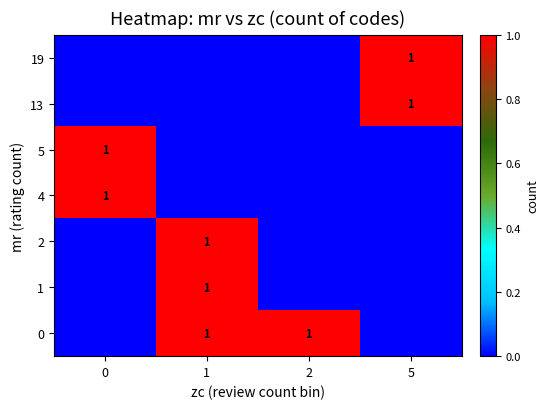

What is the total value across all series at 0?

2